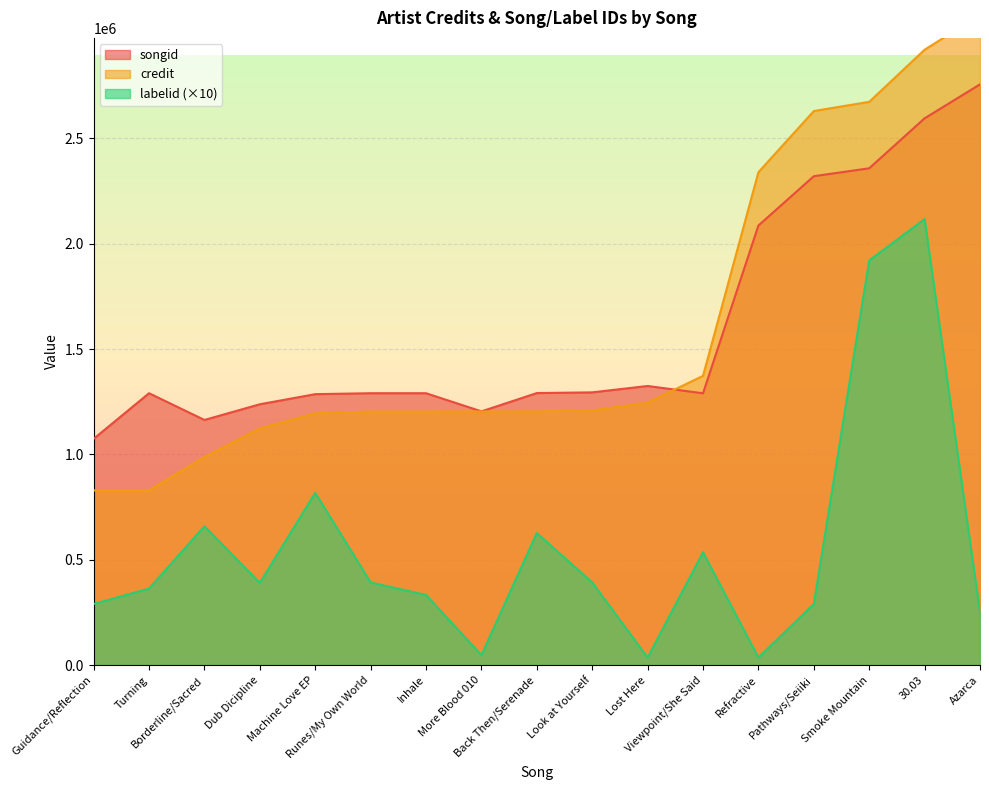

What is the highest value of the labelid series?

2116870